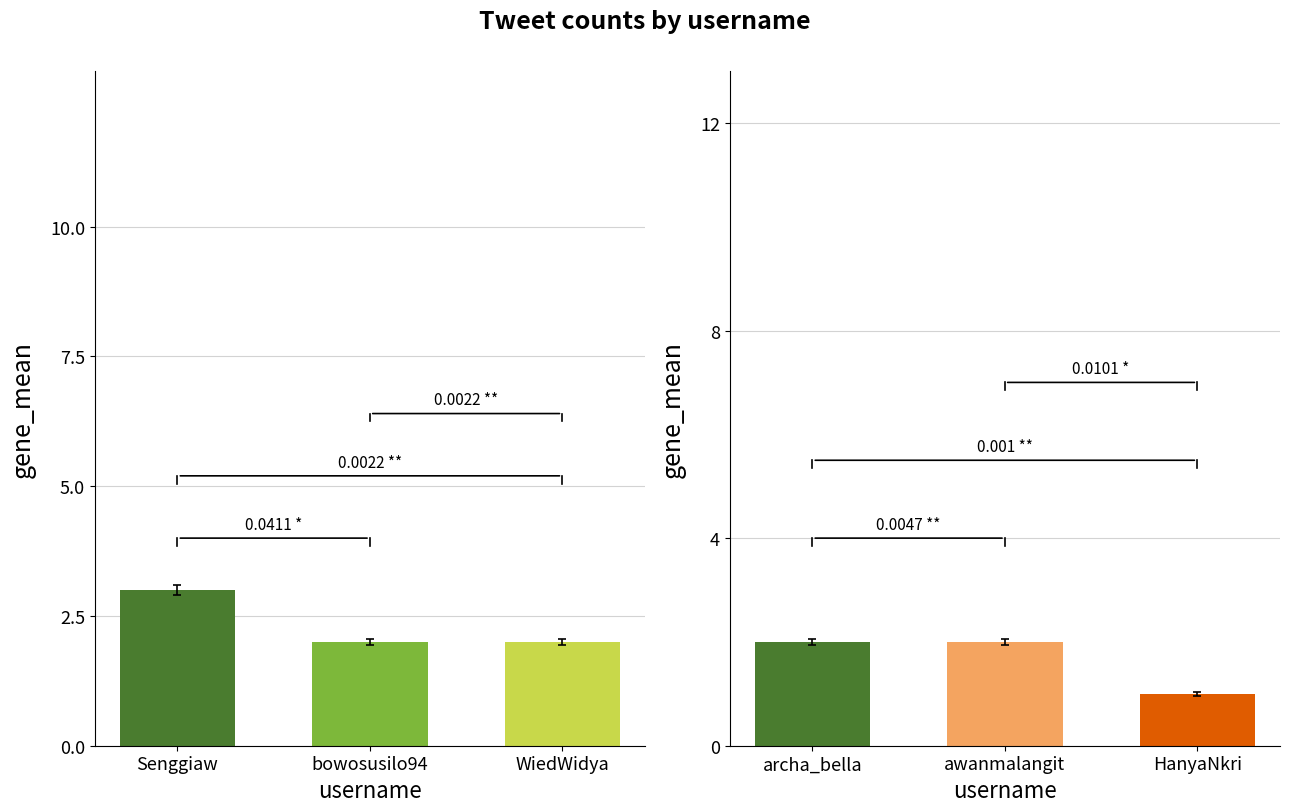

Is it true that tweet_count_left equals 2 at bowosusilo94?

True